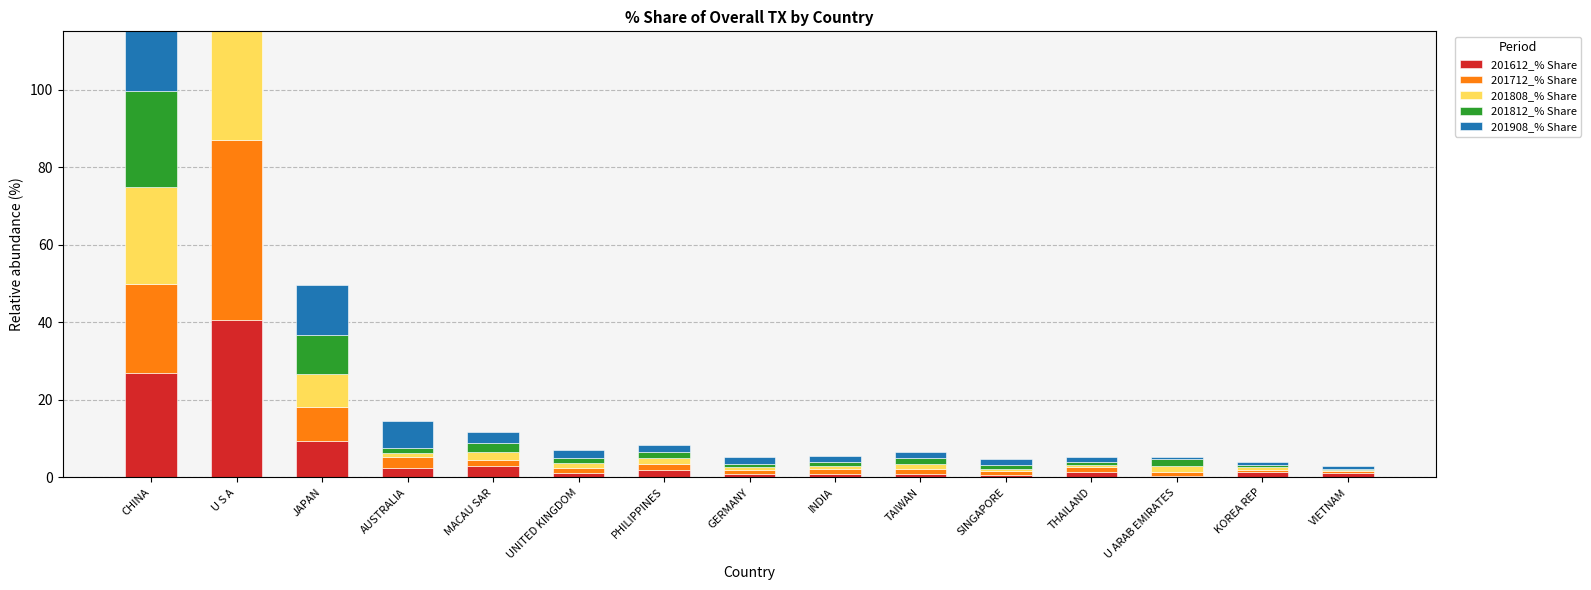

What is the difference between the second highest and second lowest values in the 201808_% Share series?

24.5